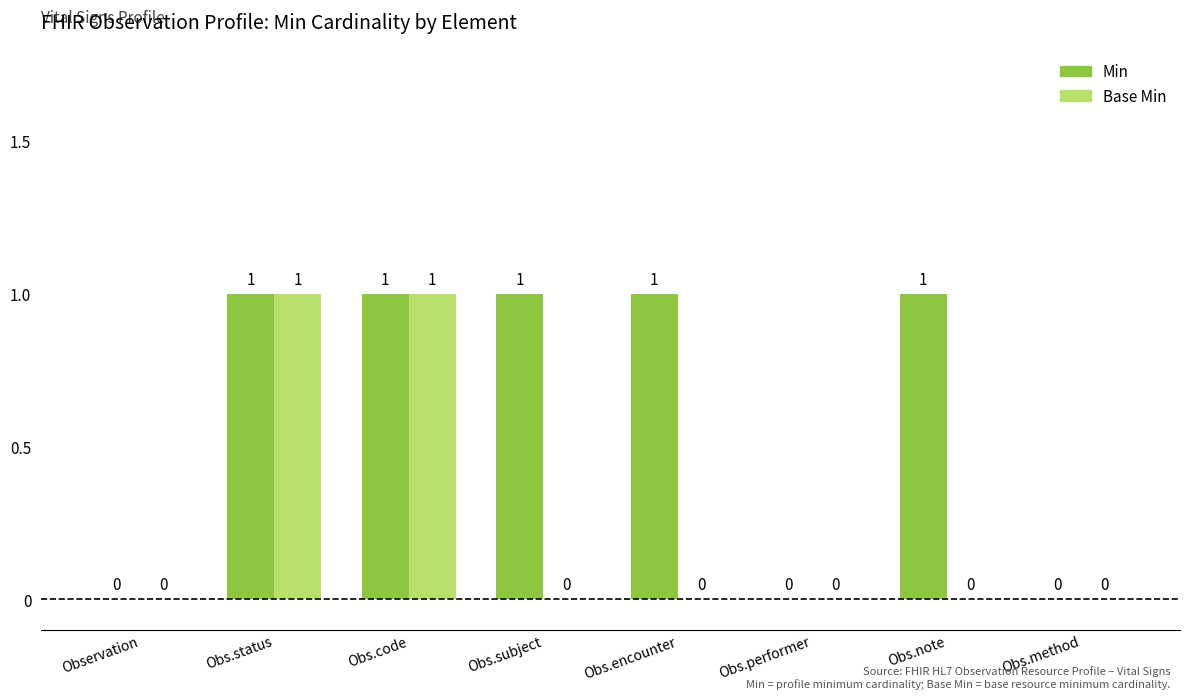

How many Base Min values are between 0 and 1?

8